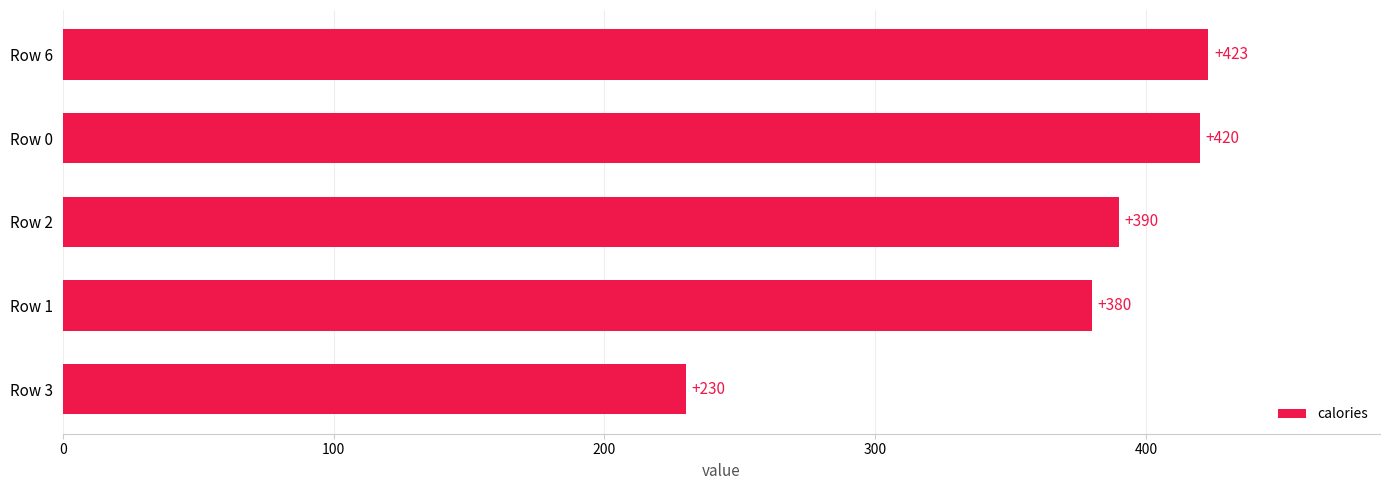

Reading bottom to top, transcribe all the data shown in this chart.

230	380	390	420	423